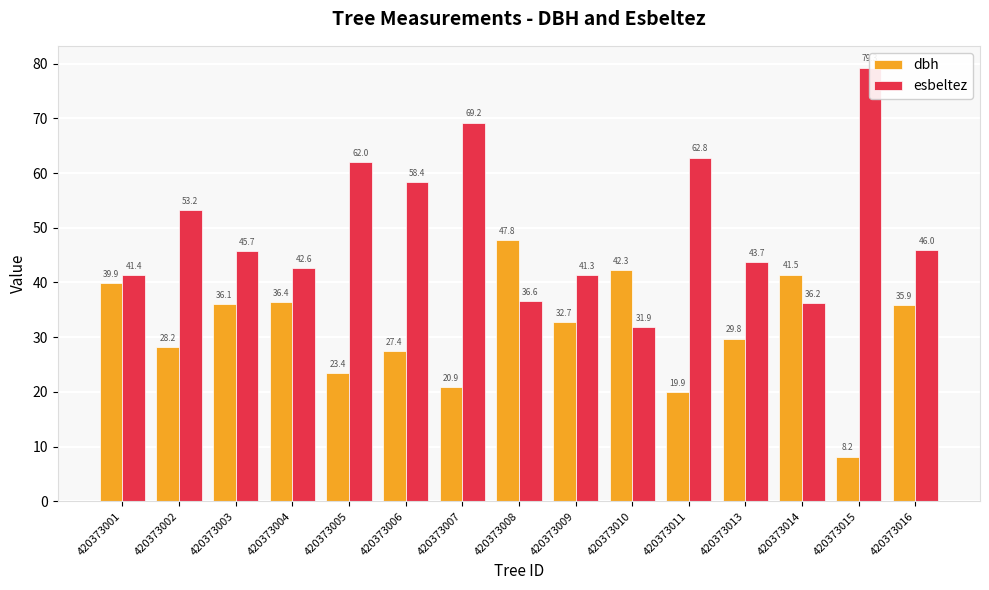

Which category has the highest value across all series?

420373015